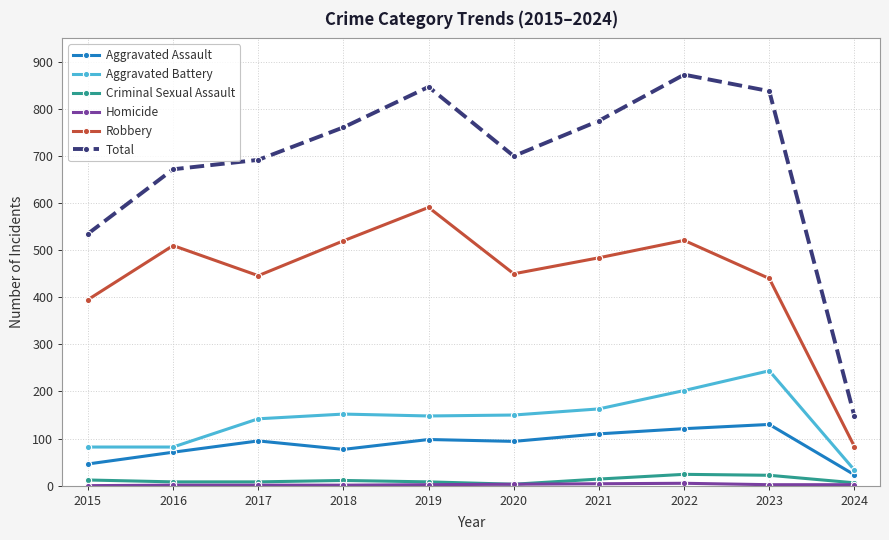

Which series has the widest spread of values?

Total